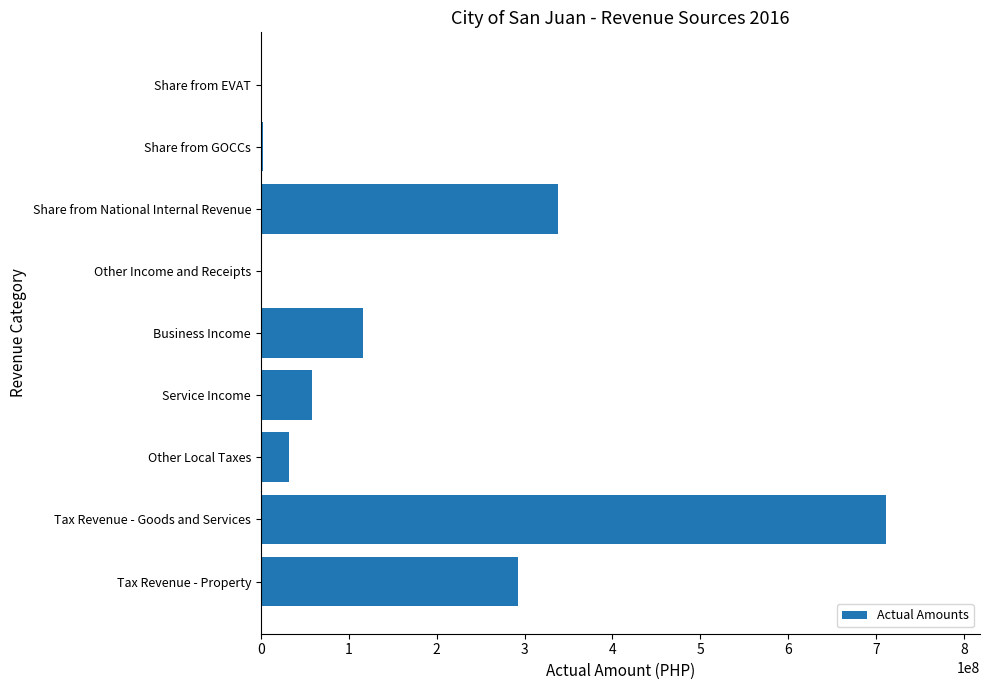

What is the change in value from Tax Revenue - Goods and Services to Service Income?

-652616460